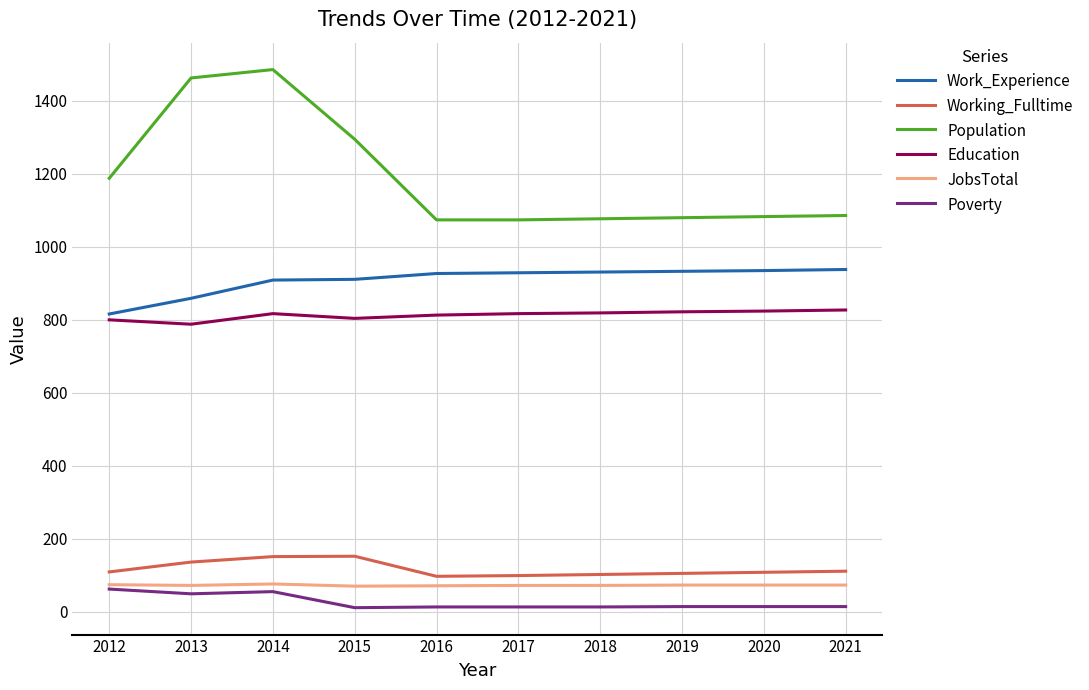

Which series has the widest spread of values?

Population